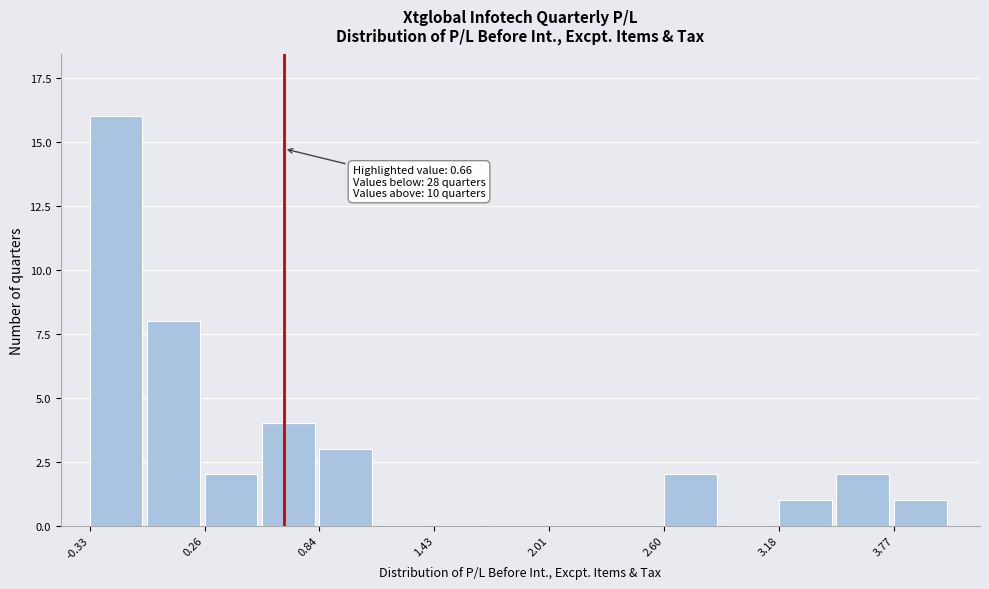

Around what value on the x-axis is the tallest bar? Give the approximate position of its centre, as read against the axis.

-0.2